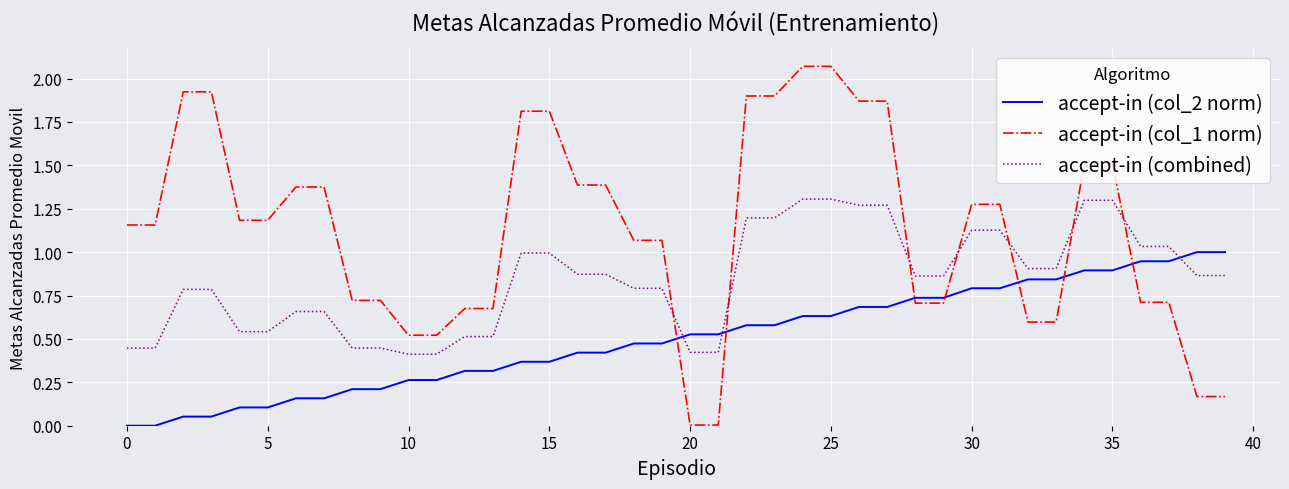

Rank the series by their average value, from lowest to highest.

accept-in (col_2 norm), accept-in (combined), accept-in (col_1 norm)